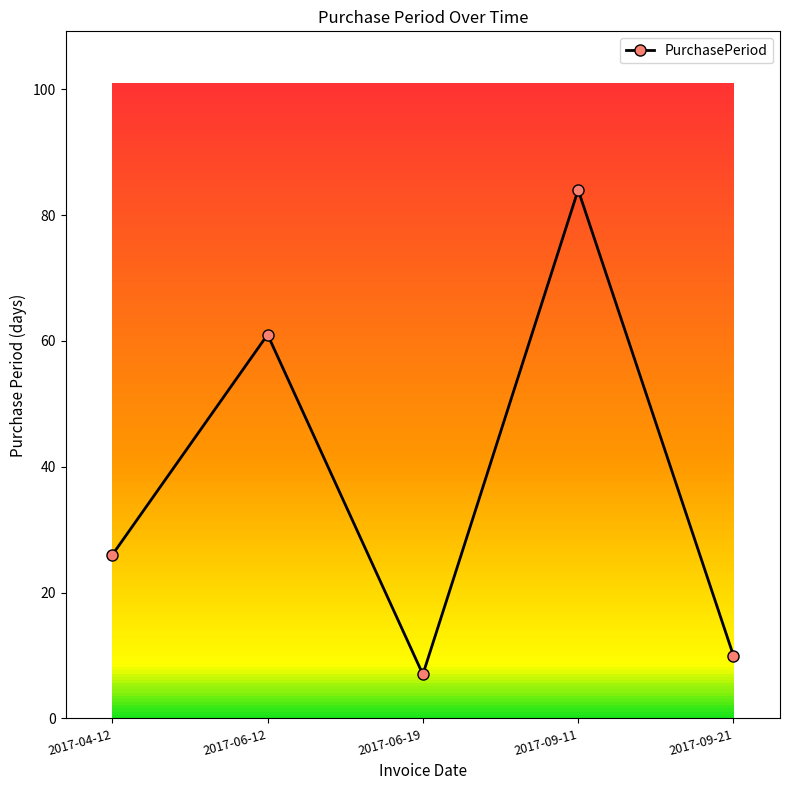

What is the sum of the values at 2017-09-11 and 2017-06-12?

145